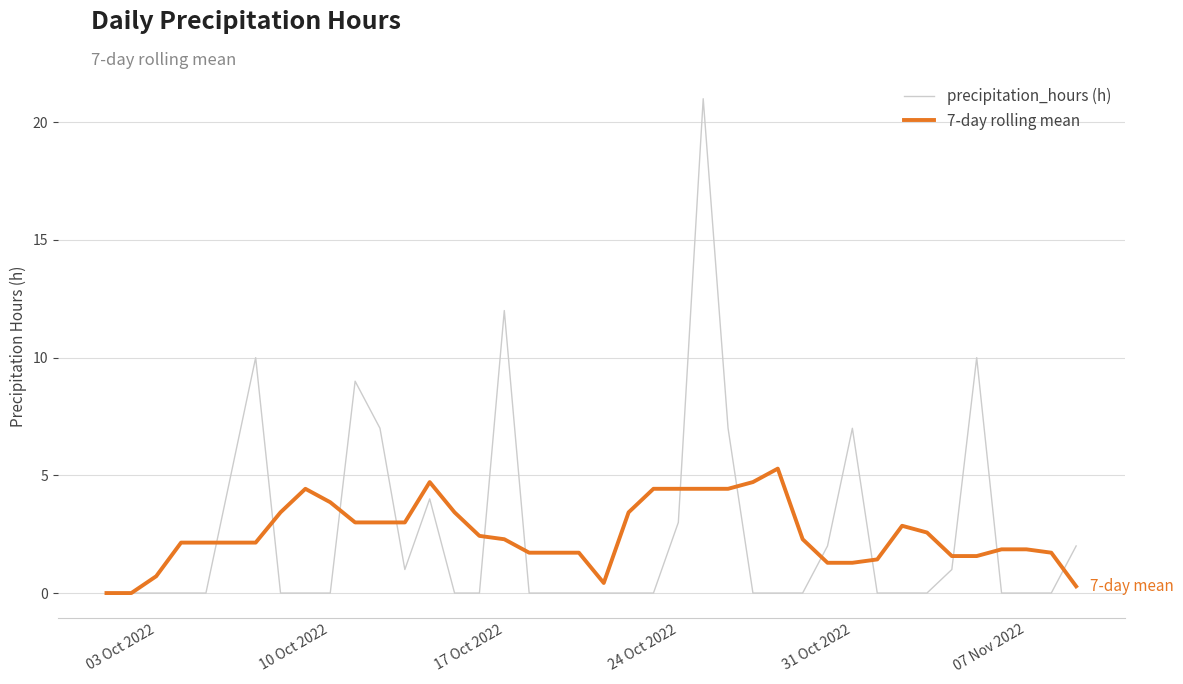

What are all the series names shown in the legend?

precipitation_hours (h), 7-day rolling mean